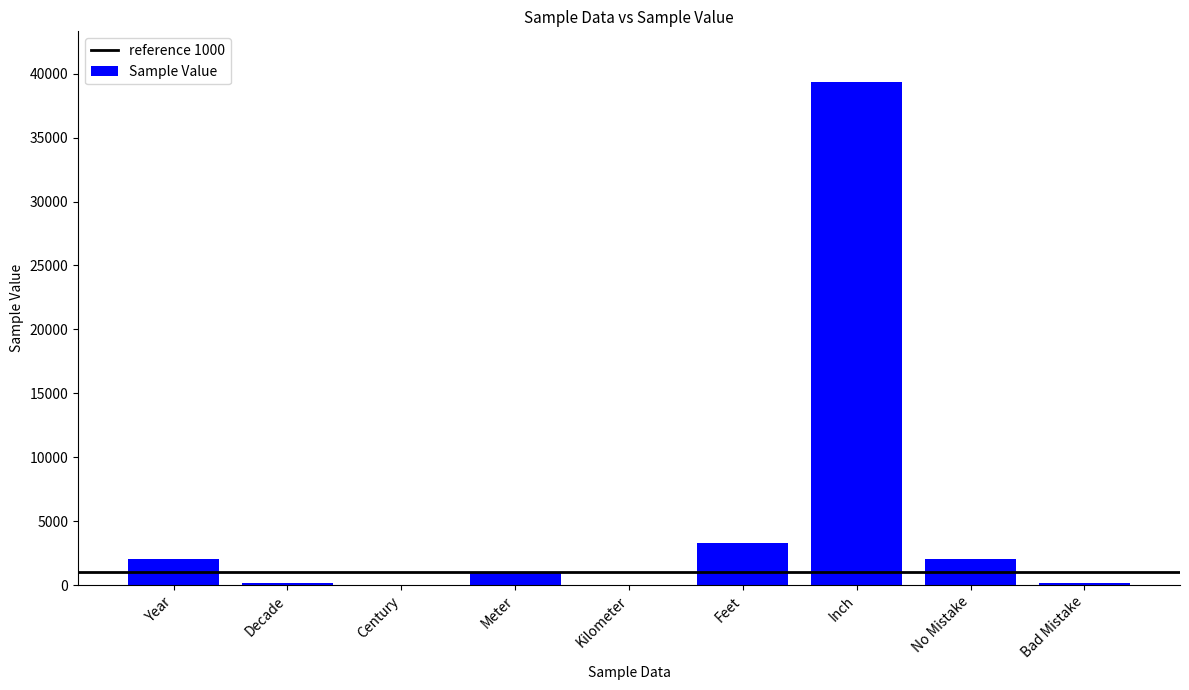

At which label is the value closest to 19685?

Feet